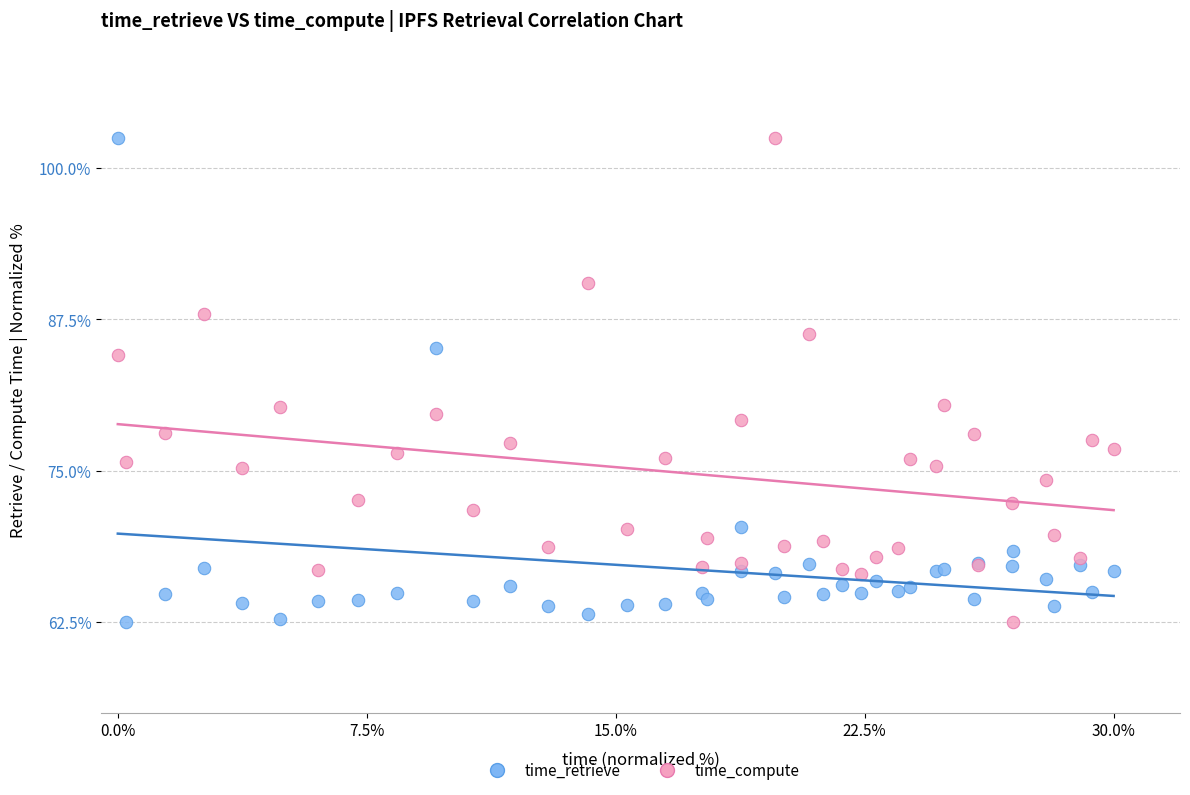

What are all the series names shown in the legend?

time_retrieve, time_compute